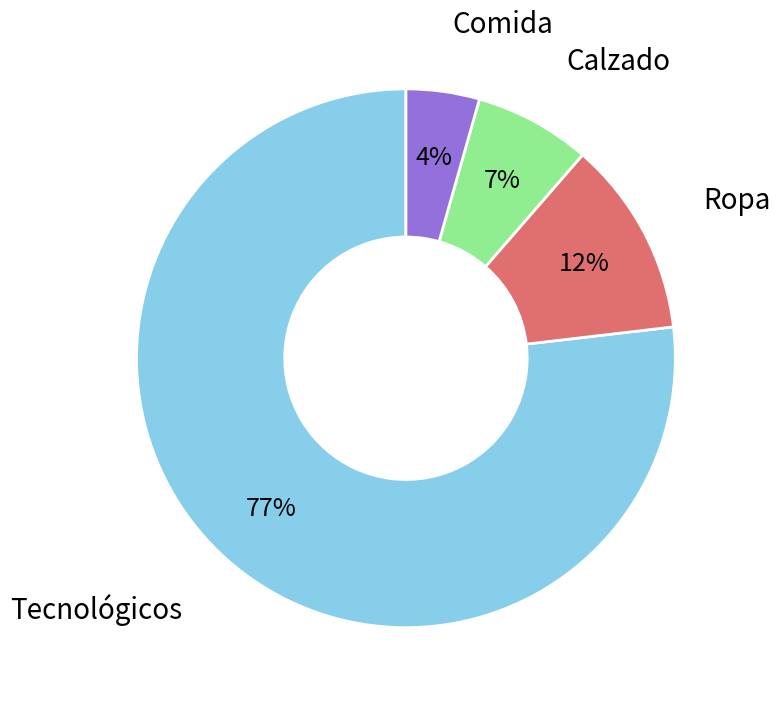

Is there a majority slice in this chart?

Yes